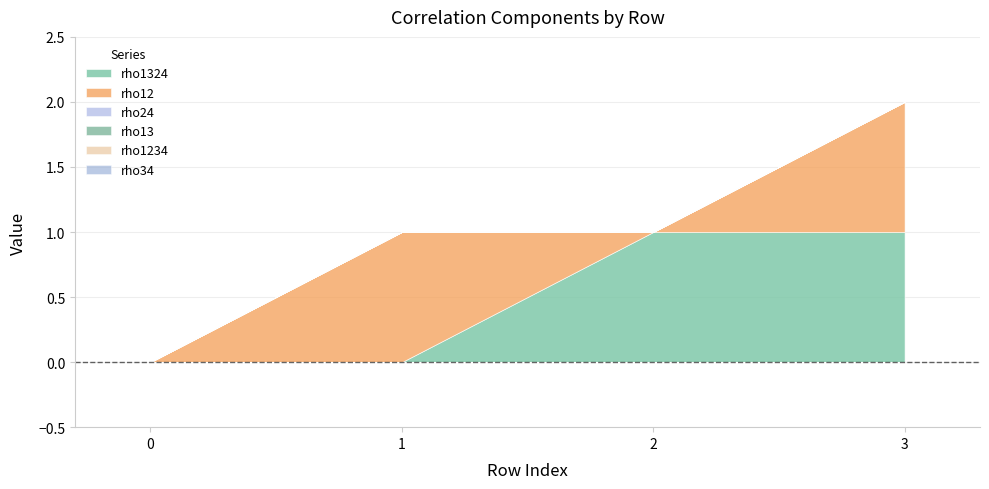

True or false: rho12 has a value of 0 at 0.

True